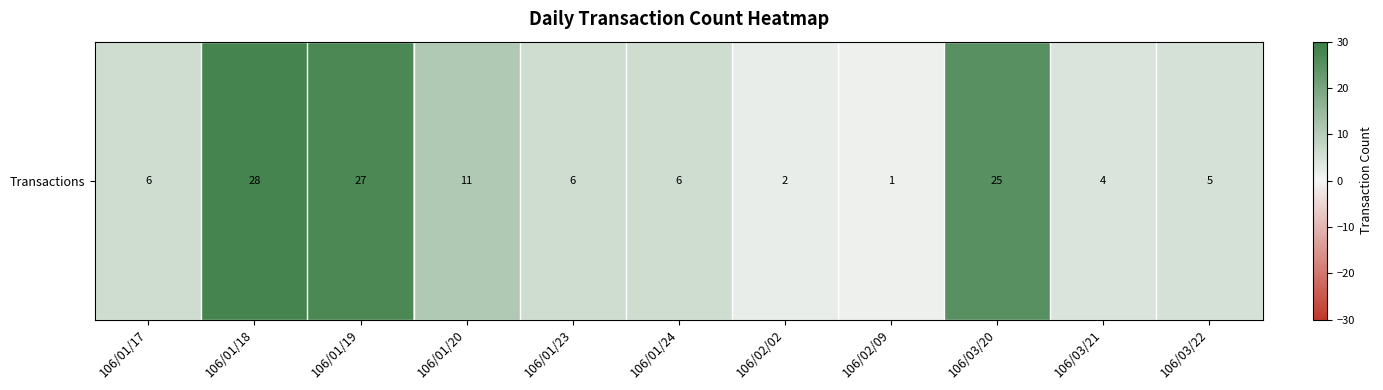

At which label does the data first exceed 6?

106/01/18